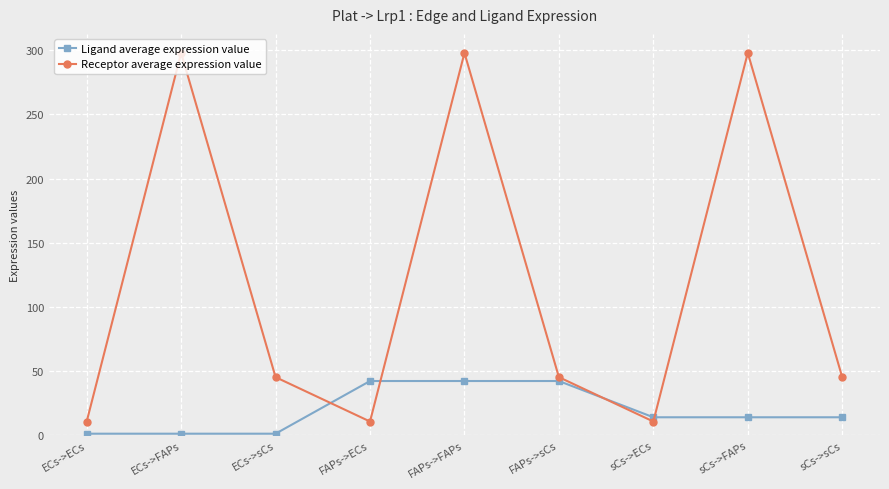

Read the Ligand average expression value value at sCs->ECs.

14.1